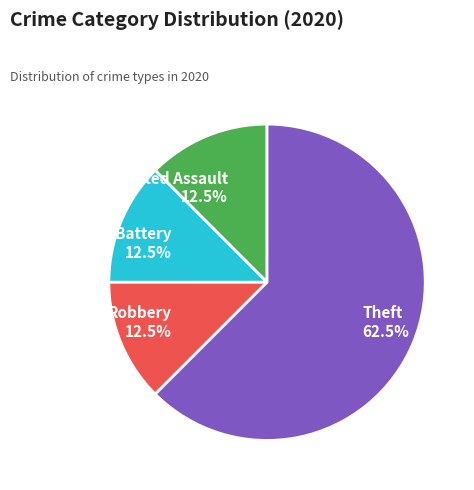

Which slice is the largest?

Theft